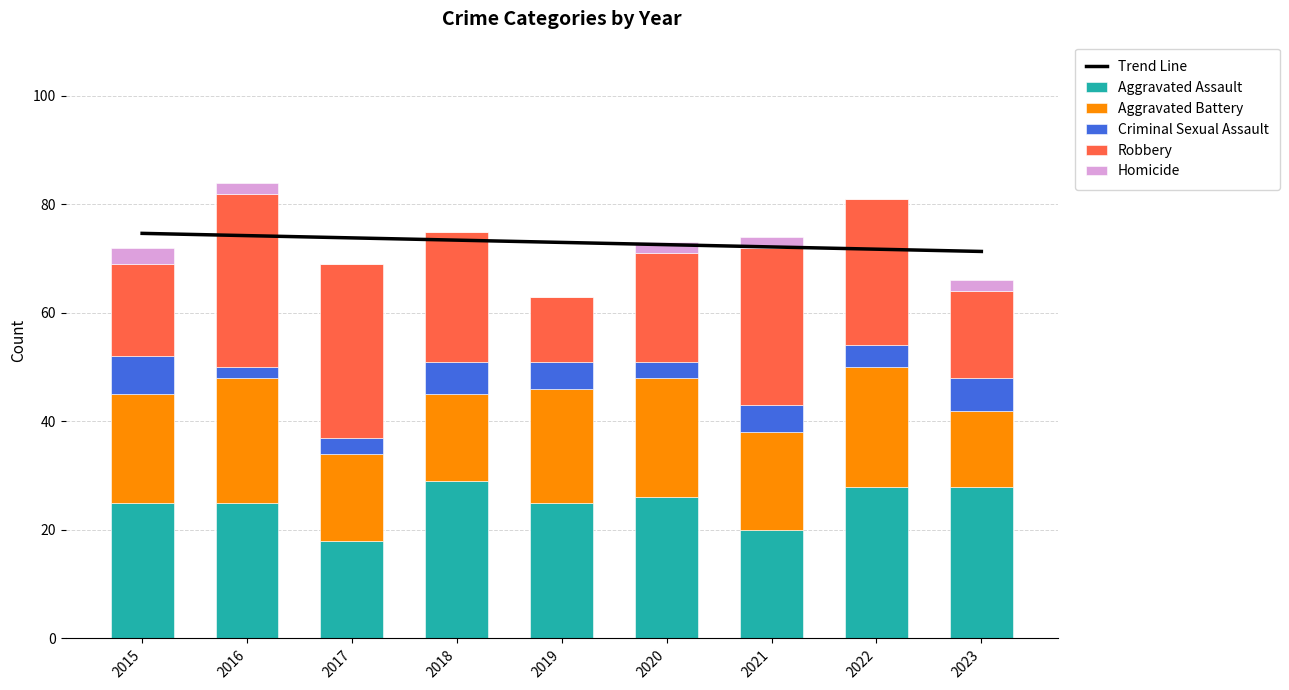

Which category has the highest value across all series?

2016